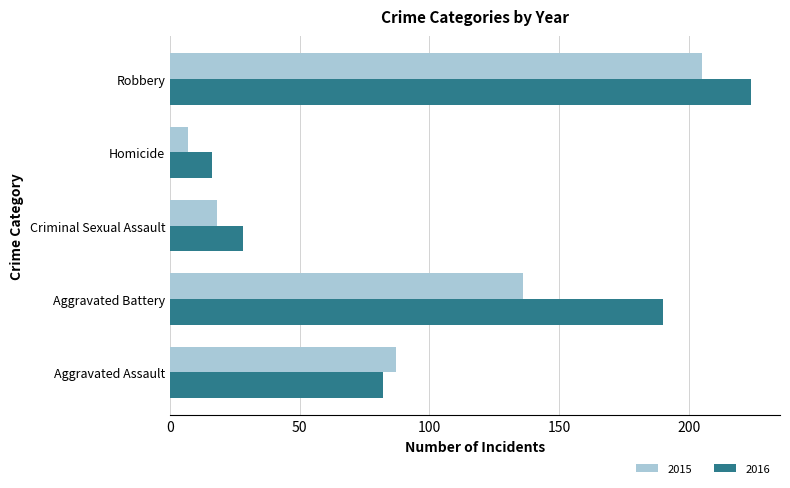

Which series has the largest range (max minus min)?

2016